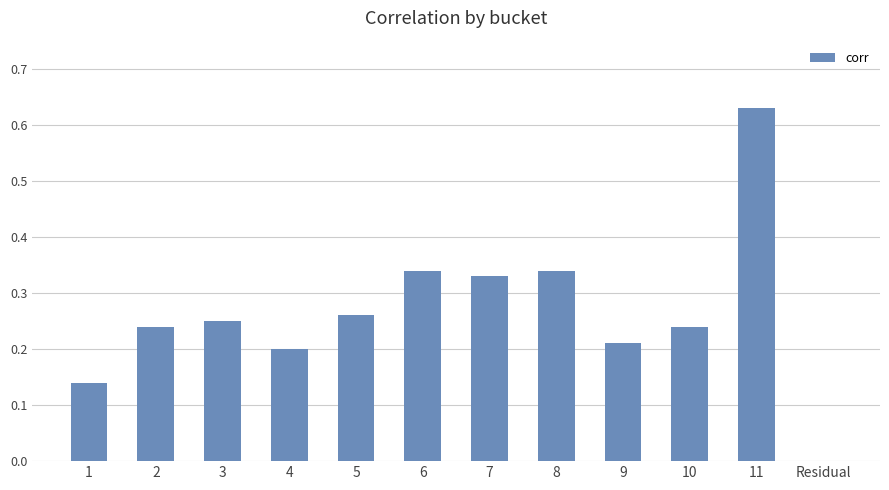

Which label corresponds to the largest value in the chart?

11